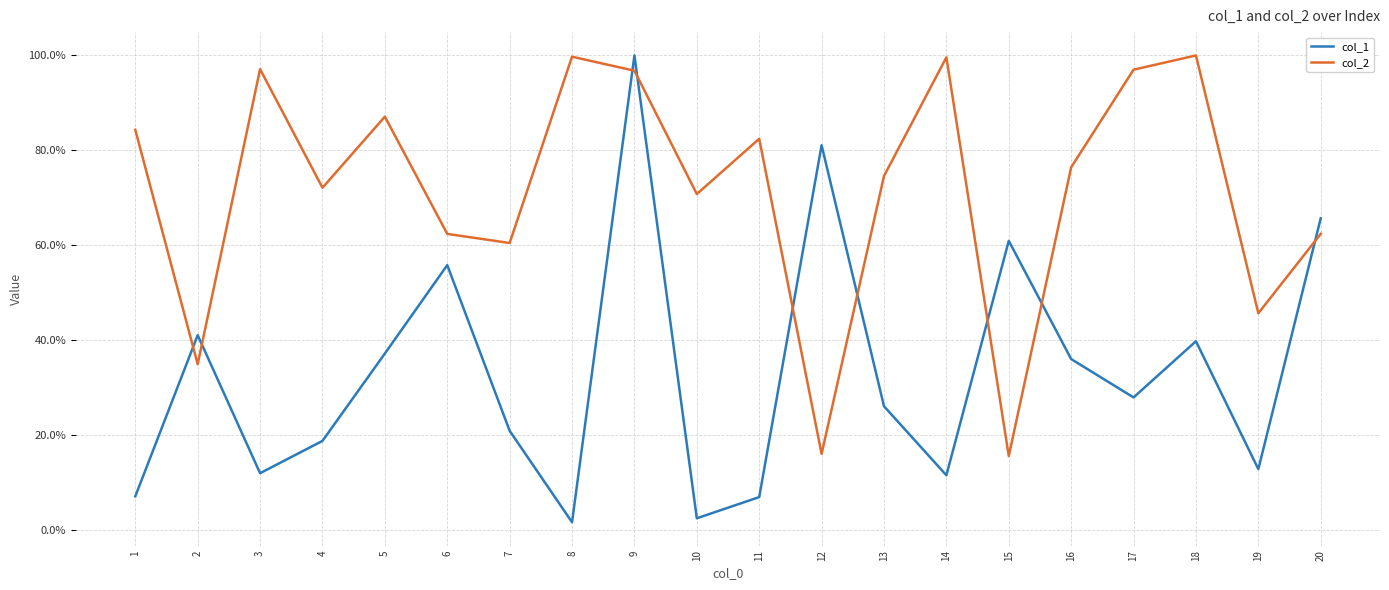

How many times do col_2 and col_1 cross each other?

9